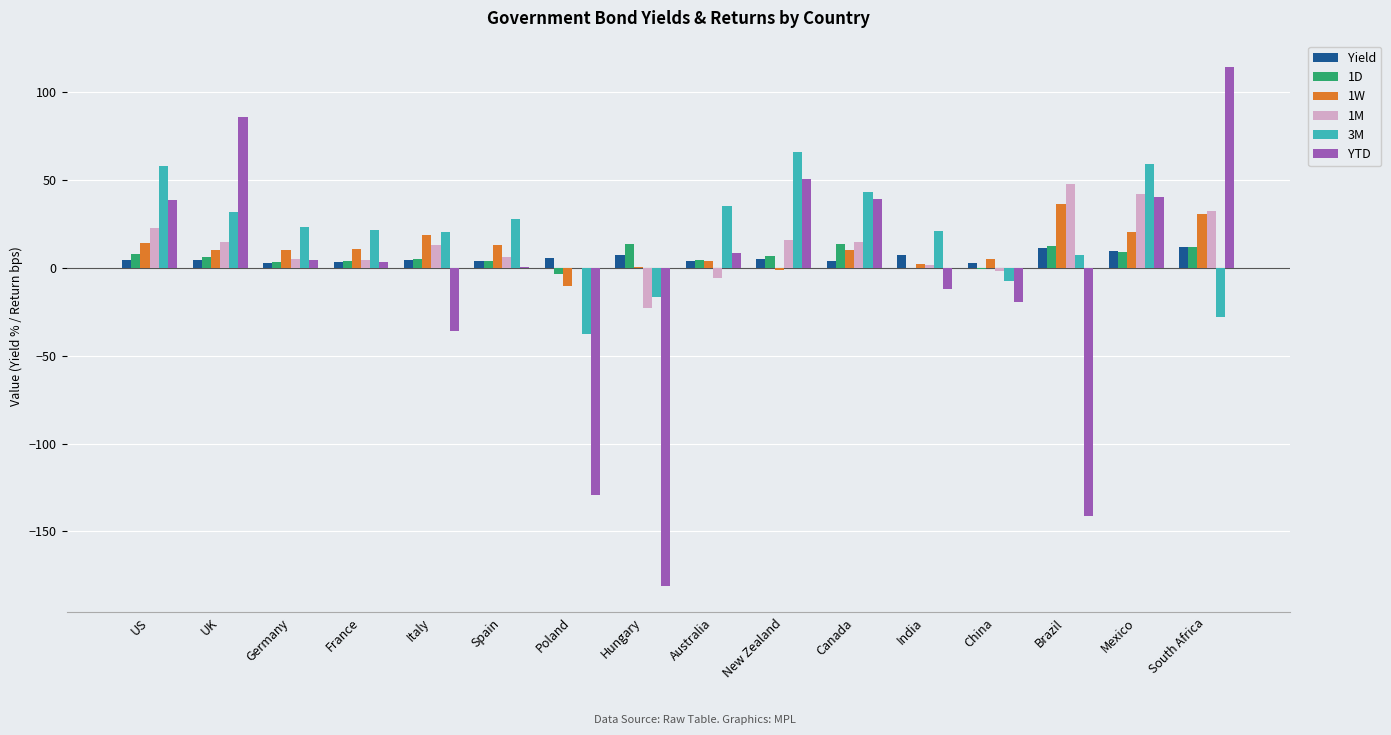

Which series changed the most between Germany and Italy?

YTD